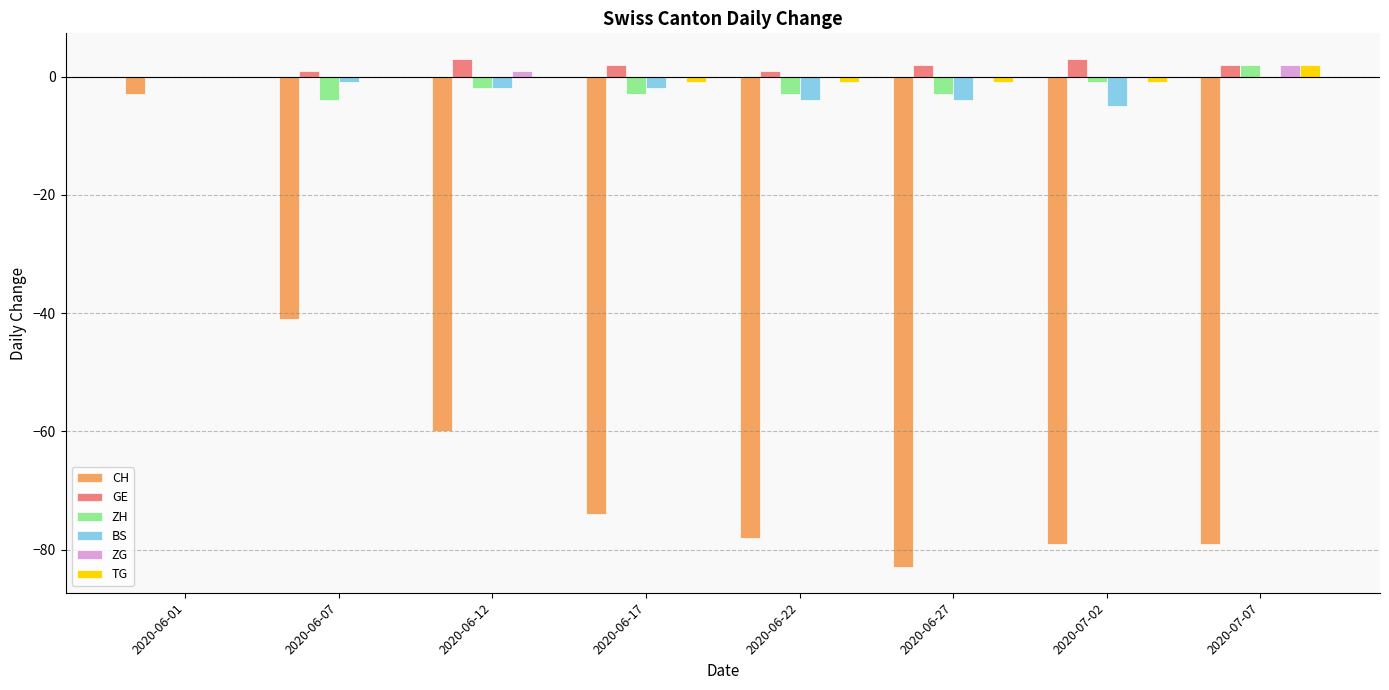

Is it true that CH equals -74 at 2020-06-17?

True